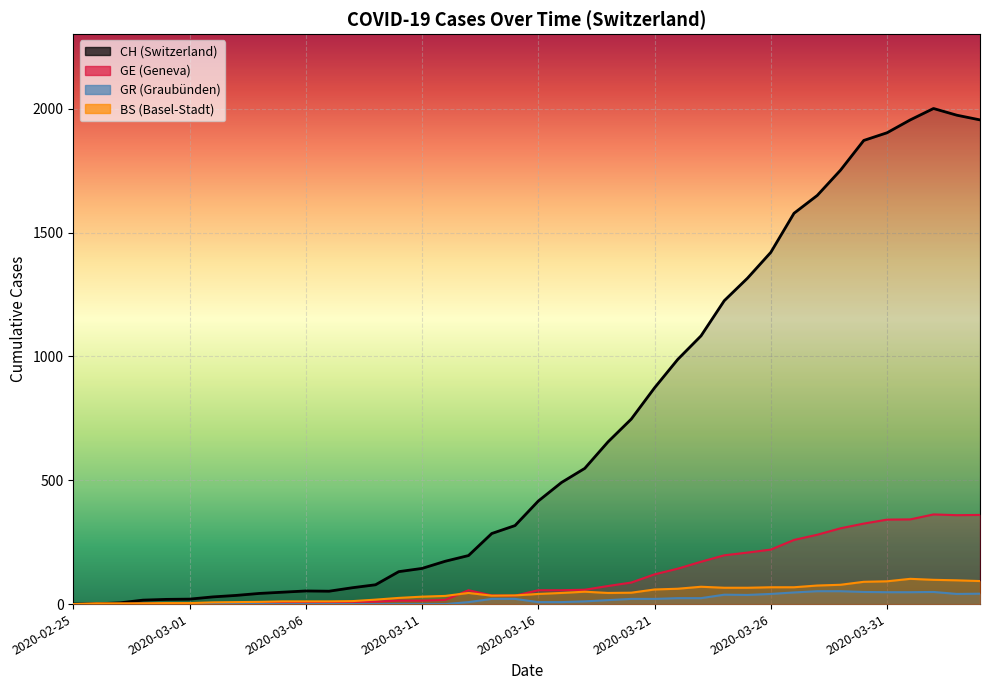

Reading left to right, what are all the values shown in this chart?

CH: 0	1	5	16	19	20	29	35	43	48	53	52	66	78	131	144	173	196	285	317	416	491	548	655	747	873	988	1083	1225	1316	1420	1578	1650	1752	1872	1903	1955	2001	1974	1955
GE: 0	1	1	2	3	3	3	4	4	5	7	7	9	10	14	14	17	56	35	34	56	56	58	73	87	120	143	171	197	208	220	259	280	306	325	341	342	362	359	360
GR: 0	0	0	0	0	0	0	0	0	0	0	0	0	0	0	0	0	8	21	21	8	8	11	16	21	21	24	24	38	37	41	47	52	52	49	48	48	49	41	42
BS: 0	3	3	3	4	4	7	8	9	11	11	11	12	18	25	30	33	45	34	35	41	45	50	45	46	59	62	70	66	66	68	68	75	78	90	92	102	98	96	93